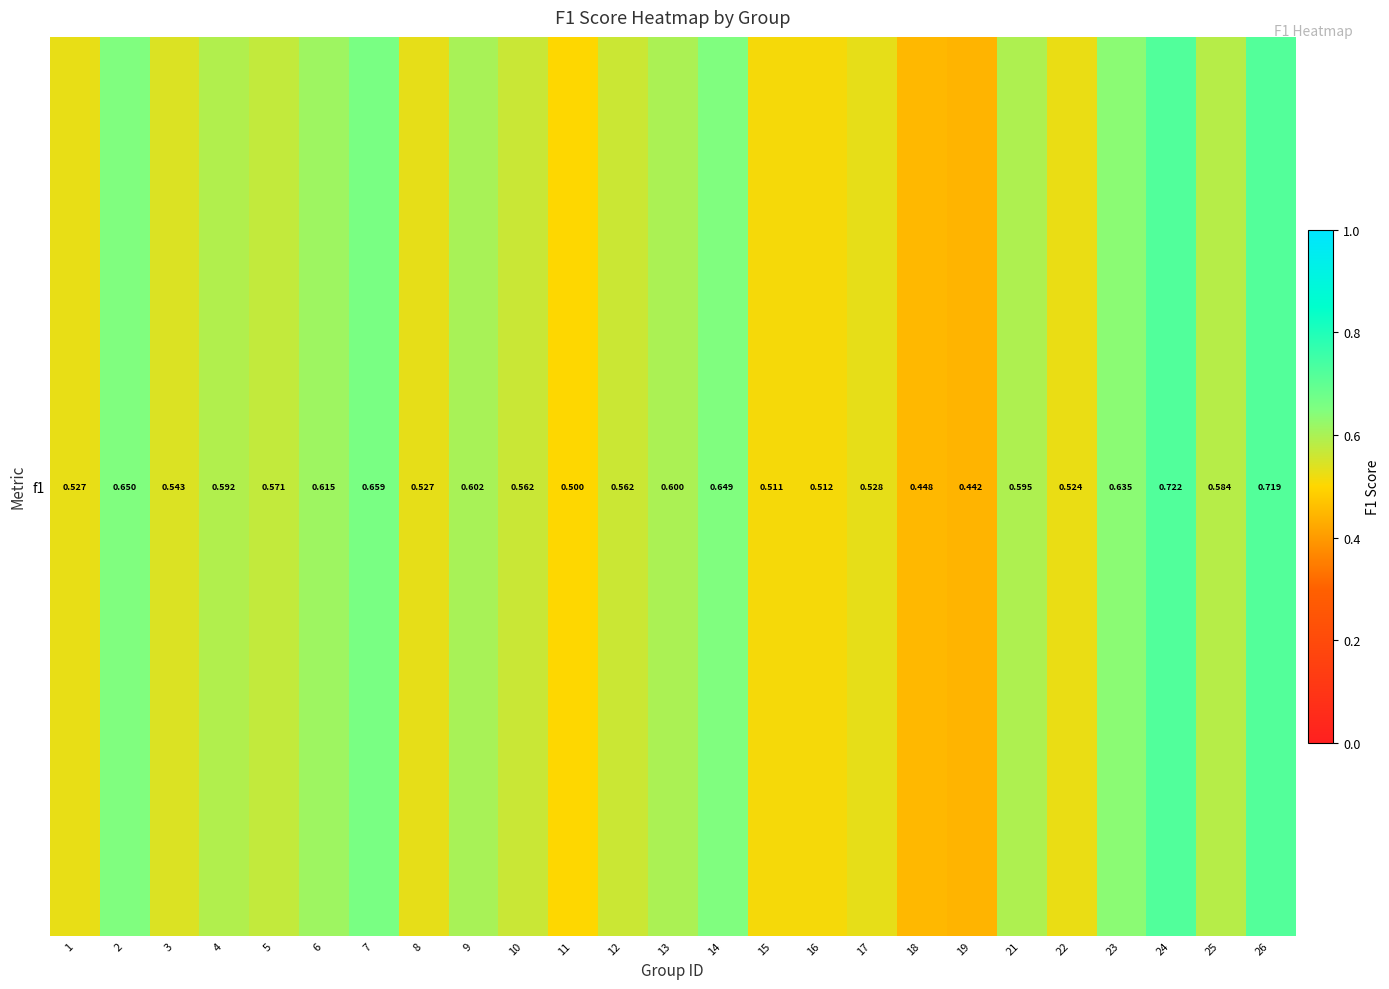

How many distinct data groups are displayed?

1